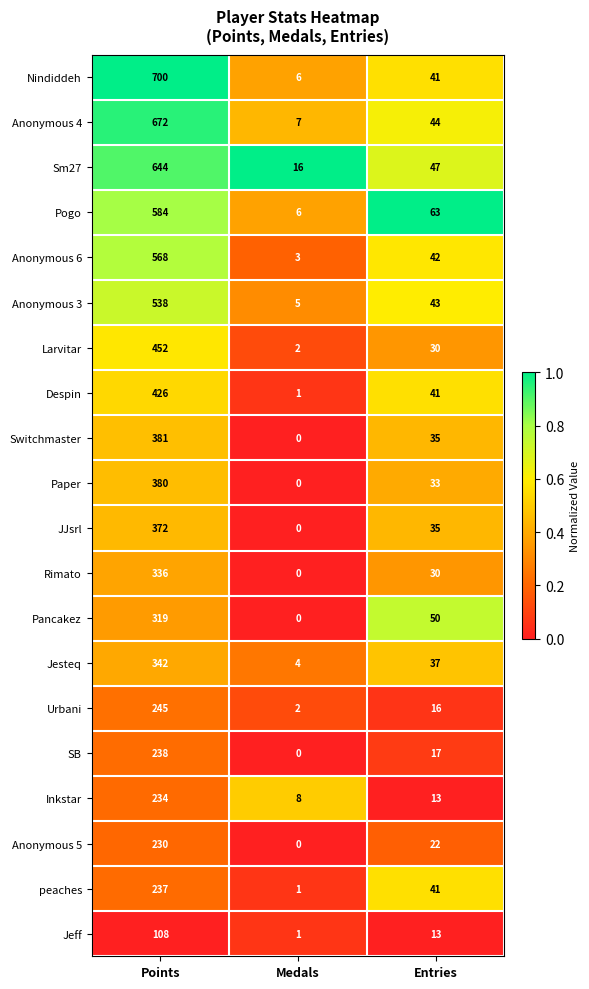

Which label corresponds to the smallest value in the chart?

Medals